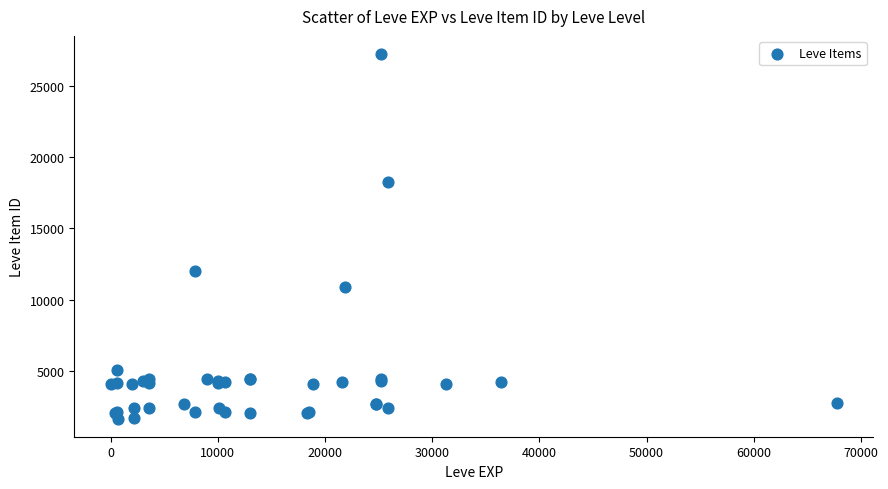

What Y value in the scatter plot is closest to 14448?

12018